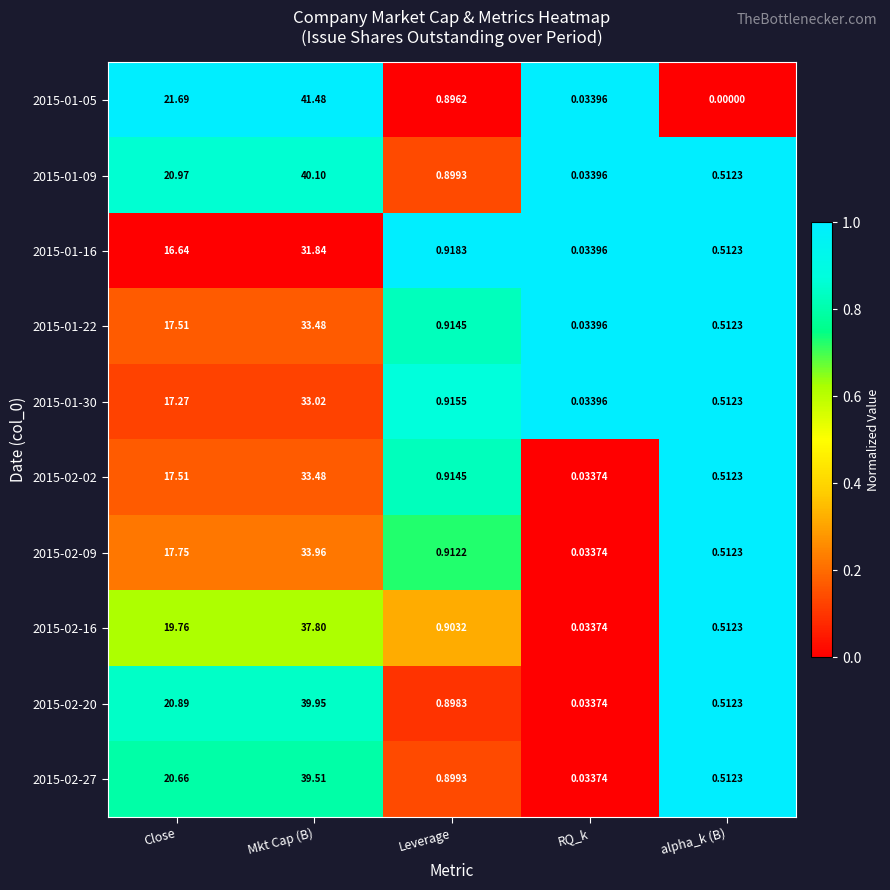

At which category is the sum across all series the highest?

Mkt Cap (B)